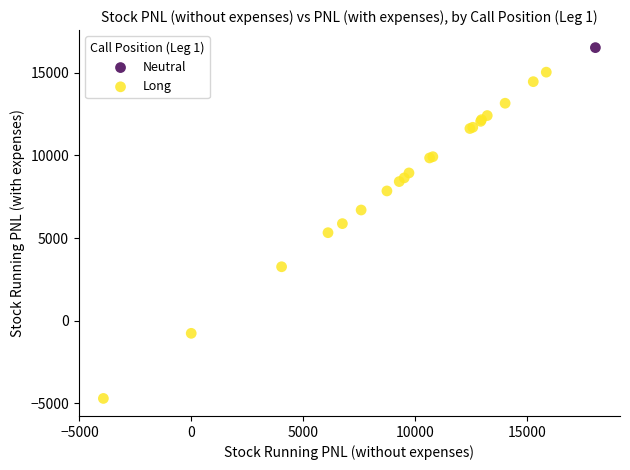

What are all the series names shown in the legend?

Long, Neutral